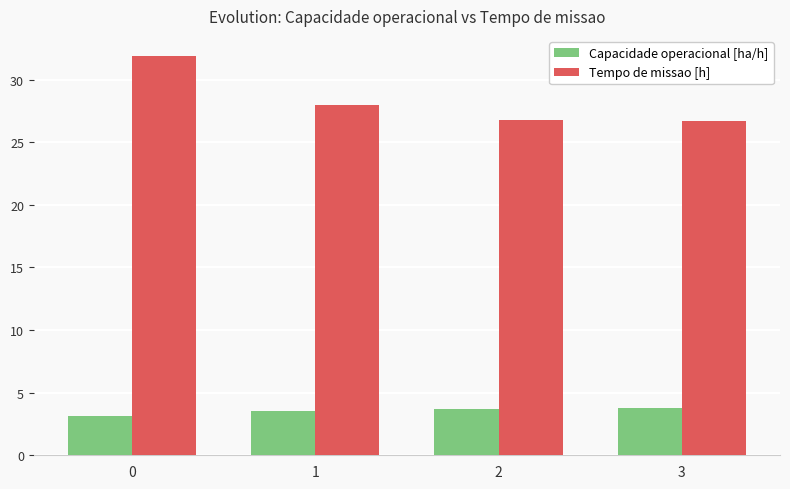

Count the Tempo de missao [h] values in the range 26 to 31.

3